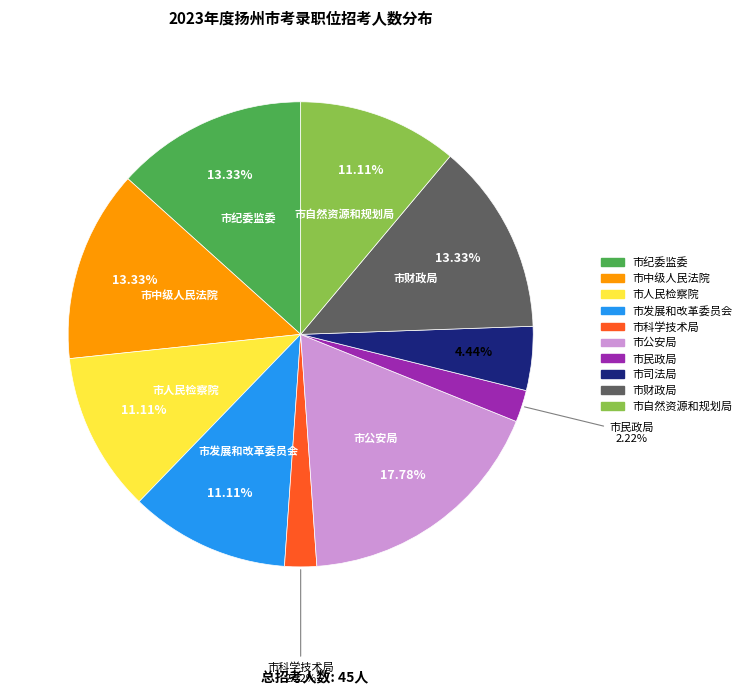

Which has a higher value, 市民政局 or 市人民检察院?

市人民检察院